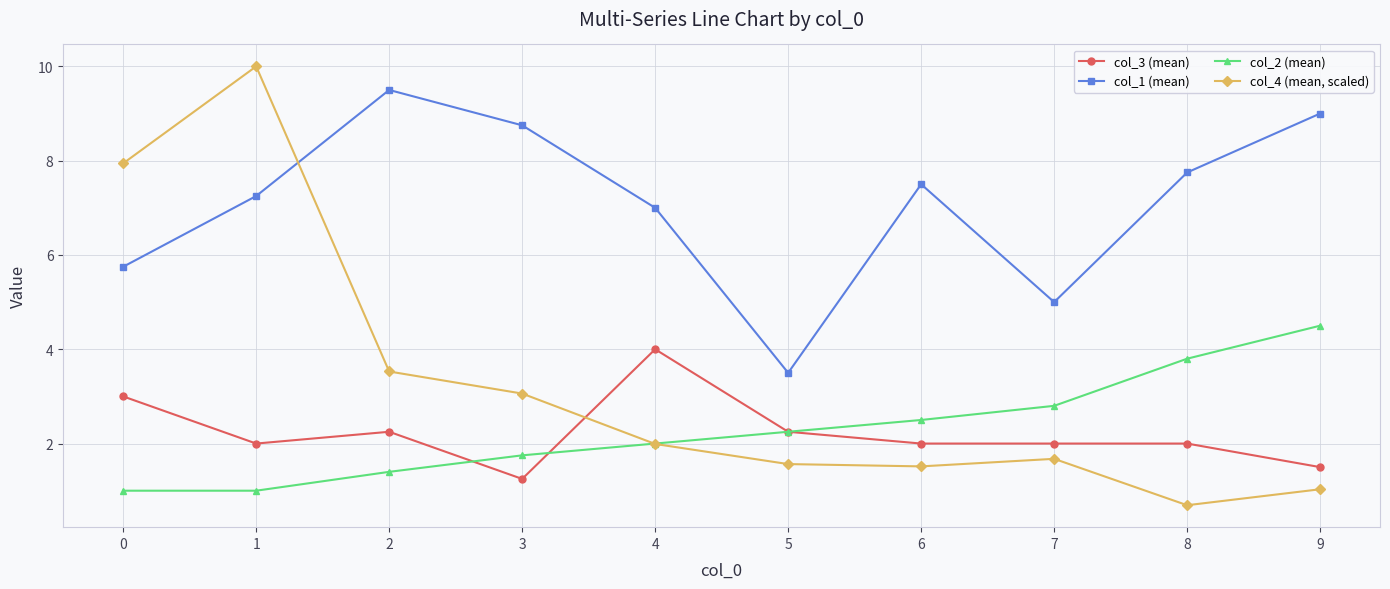

True or false: col_2 (mean) and col_1 (mean) intersect in this chart.

False